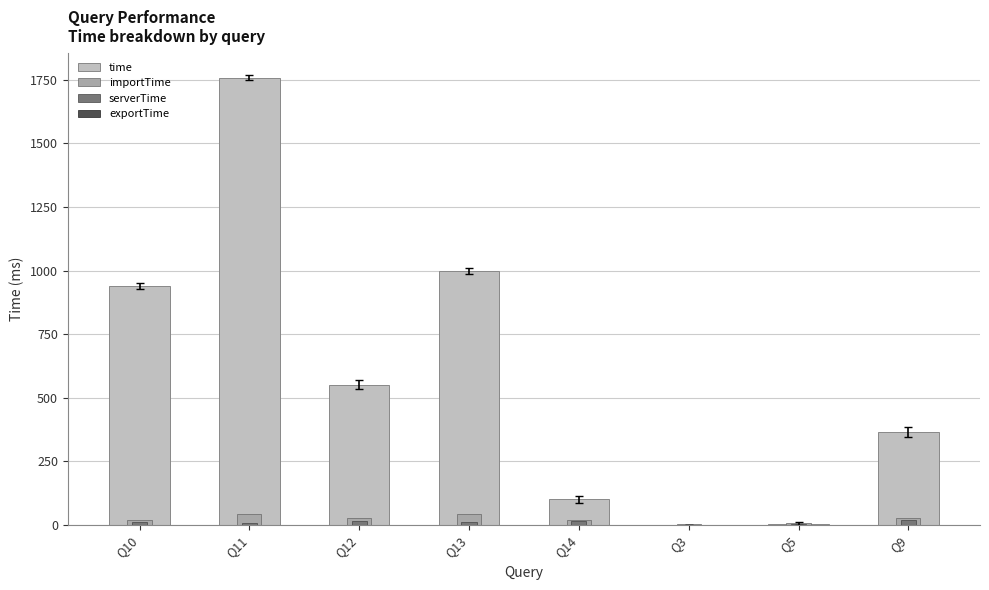

Which series has the widest spread of values?

time